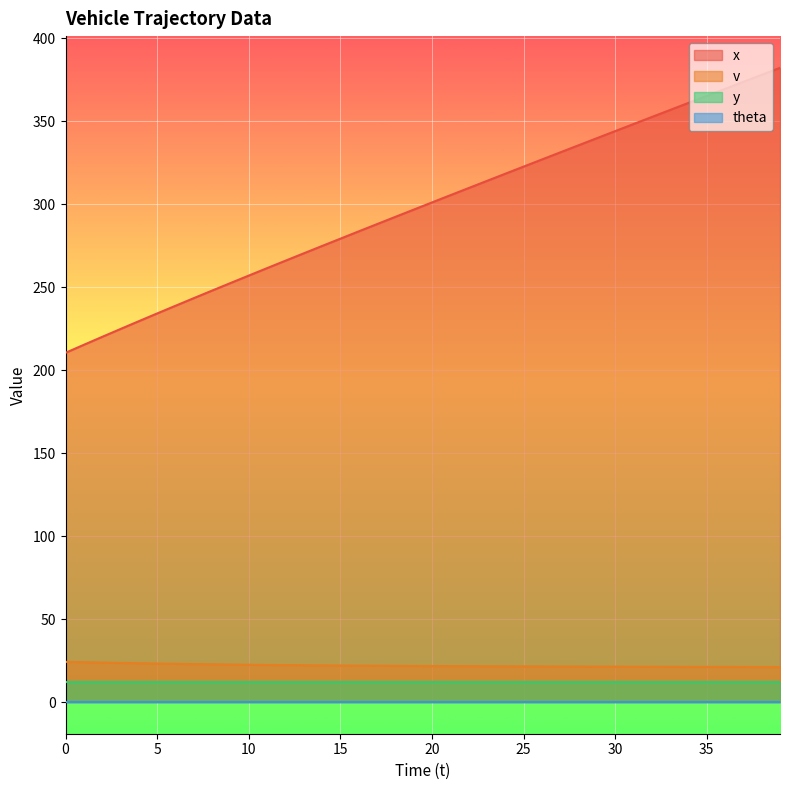

The value of x at 9 is 429.0. True or false?

False